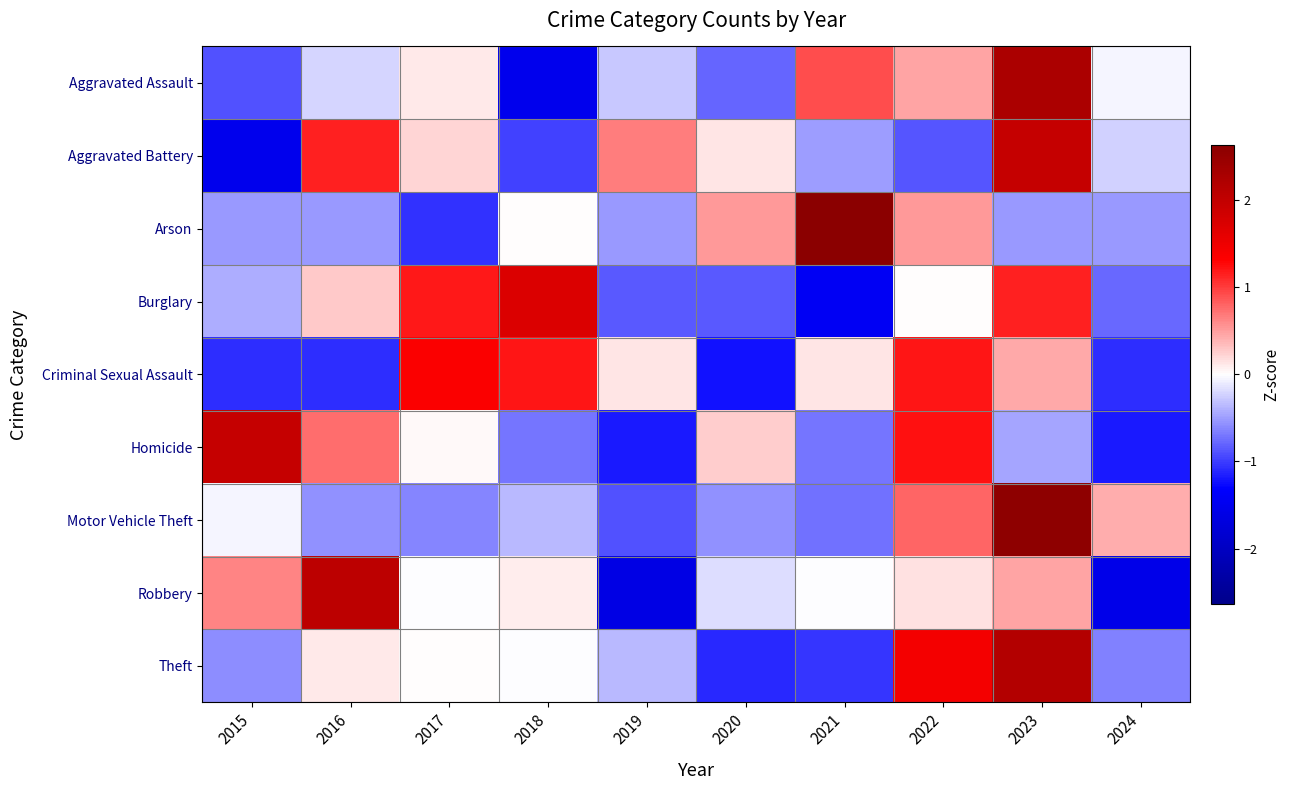

List the series in order of their peak value, lowest first.

Criminal Sexual Assault, Burglary, Homicide, Aggravated Battery, Robbery, Theft, Aggravated Assault, Motor Vehicle Theft, Arson